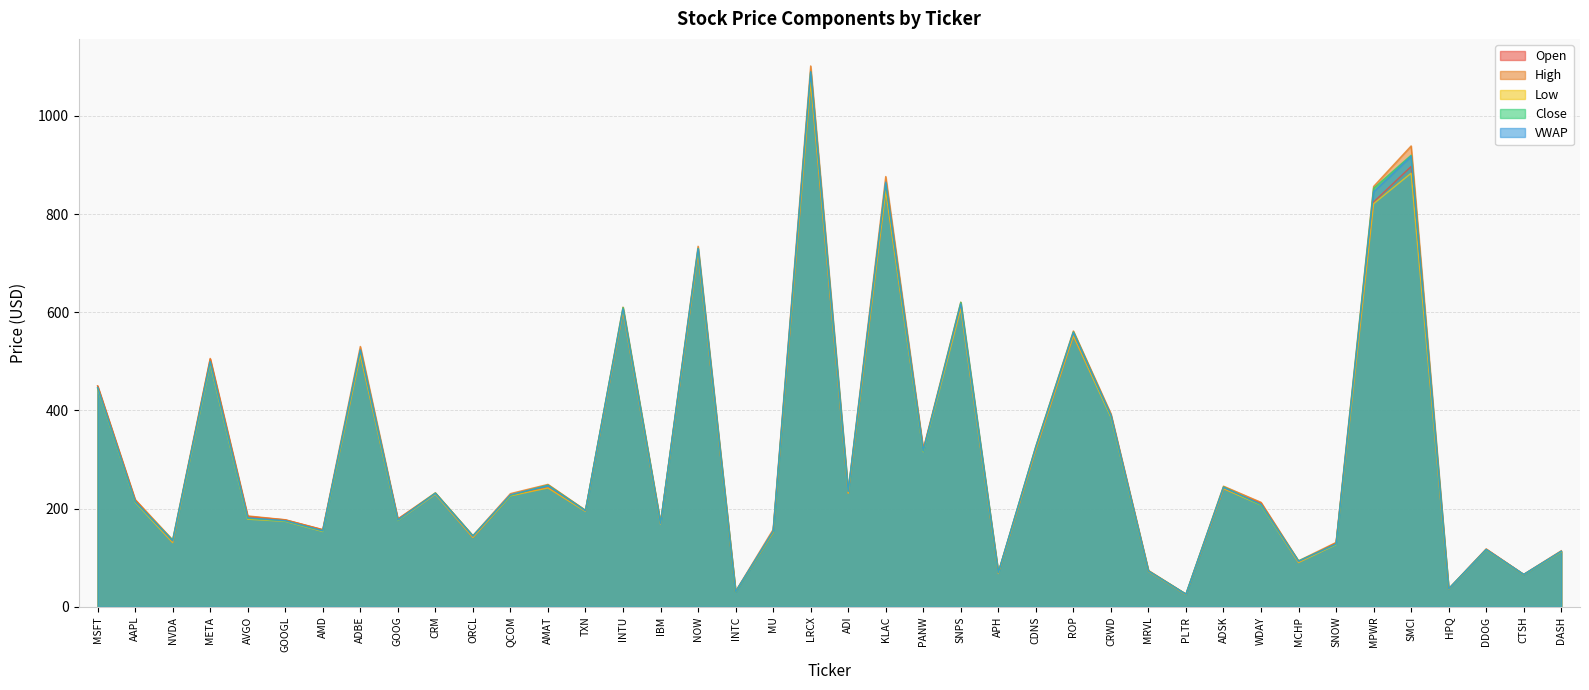

Reading right to left, extract all data points from this chart.

Open: 113.0	65.6	117.0	36.1	897.0	824.6	130.1	90.8	211.0	240.5	25.1	72.5	390.0	551.7	320.4	69.0	611.4	320.0	849.0	231.7	1071.0	151.7	31.0	722.9	170.0	603.7	195.2	242.8	226.8	141.2	230.5	178.8	514.7	157.0	177.1	184.0	504.6	131.1	217.6	449.7
High: 114.2	66.2	118.0	36.8	938.9	856.3	131.1	93.7	212.8	245.7	26.0	74.1	393.3	561.9	327.1	70.0	620.6	321.1	876.5	236.4	1101.8	157.5	31.5	734.5	170.8	610.5	196.8	249.4	230.6	145.1	232.3	178.9	530.4	157.2	177.4	185.2	506.0	136.3	218.6	450.1
Low: 111.9	65.5	116.0	35.9	883.3	821.0	126.6	90.2	207.4	240.5	24.8	72.0	386.7	551.7	320.4	67.9	607.3	315.9	847.0	231.3	1068.7	151.5	30.5	720.8	168.4	601.9	194.2	242.1	226.0	141.2	229.2	175.6	513.1	153.3	174.1	178.5	495.0	130.7	213.0	444.9
Close: 112.9	65.8	116.5	36.8	920.0	852.6	127.6	93.5	207.7	244.1	25.8	73.1	389.5	560.1	326.5	69.7	620.3	317.0	863.3	235.4	1089.6	153.4	30.6	730.2	170.6	609.7	196.2	247.8	227.1	144.6	231.8	176.4	522.2	154.6	175.1	180.2	499.5	135.6	214.3	446.3
VWAP: 113.1	65.9	116.8	36.4	917.9	845.7	127.9	92.5	209.1	243.1	25.5	72.9	390.5	558.6	325.2	69.4	616.9	317.6	865.1	234.8	1089.9	154.4	30.8	729.4	169.4	606.7	195.6	246.8	228.3	143.9	230.7	176.8	523.5	155.0	175.4	181.4	499.6	134.2	214.7	446.8